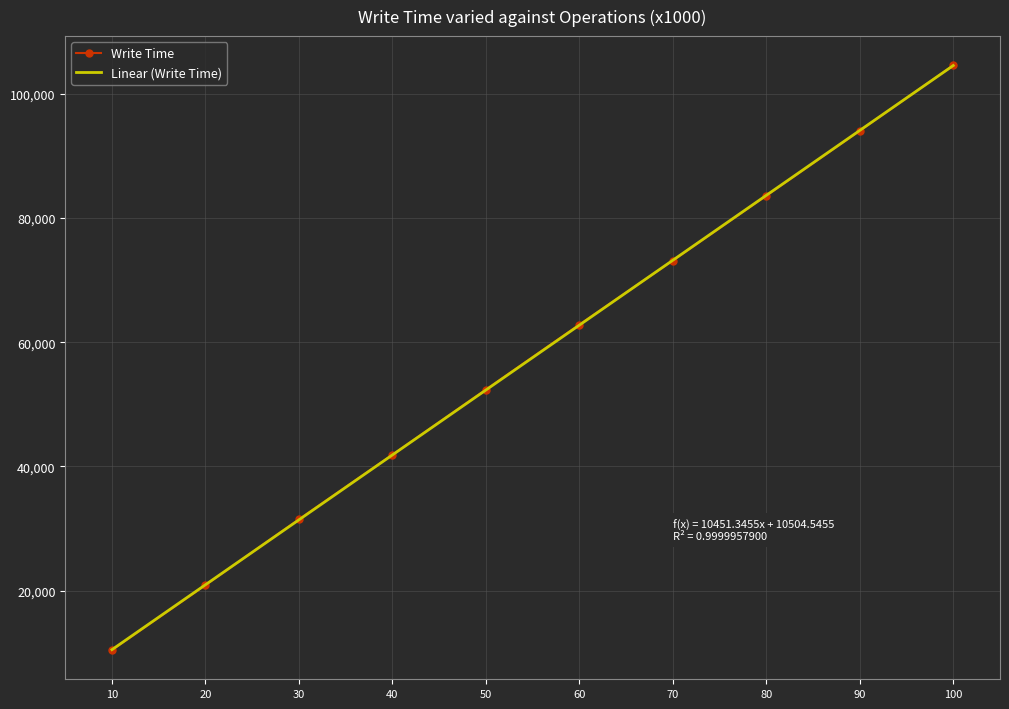

Is the value of Write Time at 10 greater than the value of Linear (Write Time) at 20?

No